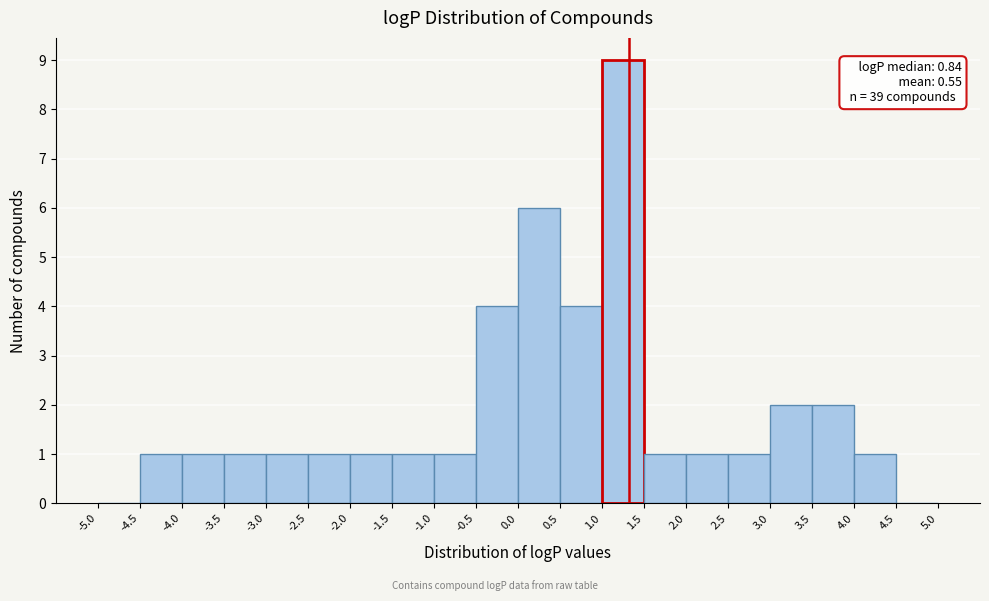

Over which range of the x-axis is the bar tallest?

1.0 to 1.5